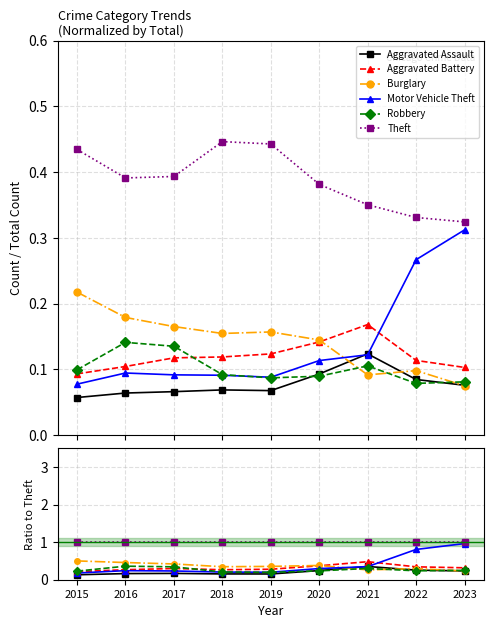

Where is the first local minimum for Aggravated Assault?

2019